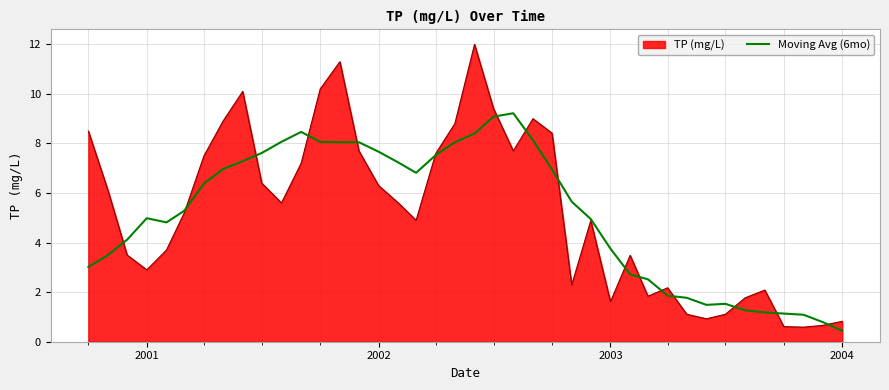

What is the minimum value shown in the chart?

0.4